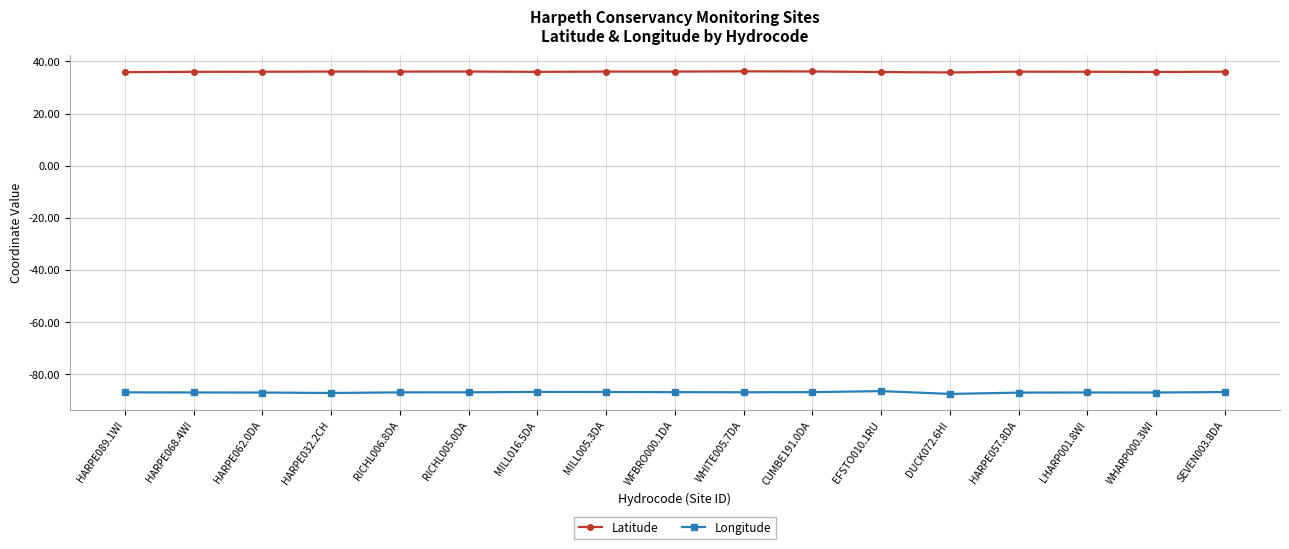

Is the value of Longitude at HARPE062.0DA greater than the value of Latitude at HARPE032.2CH?

No